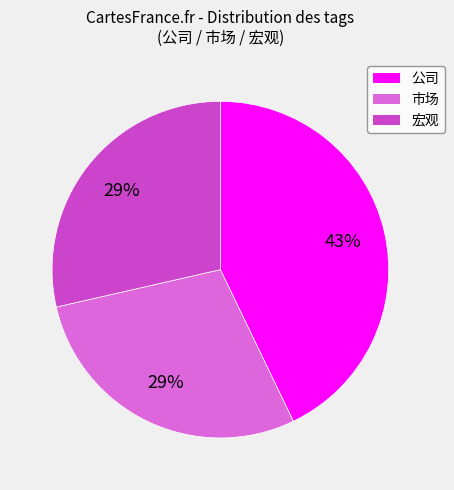

Is there any slice that represents more than half of the pie?

No